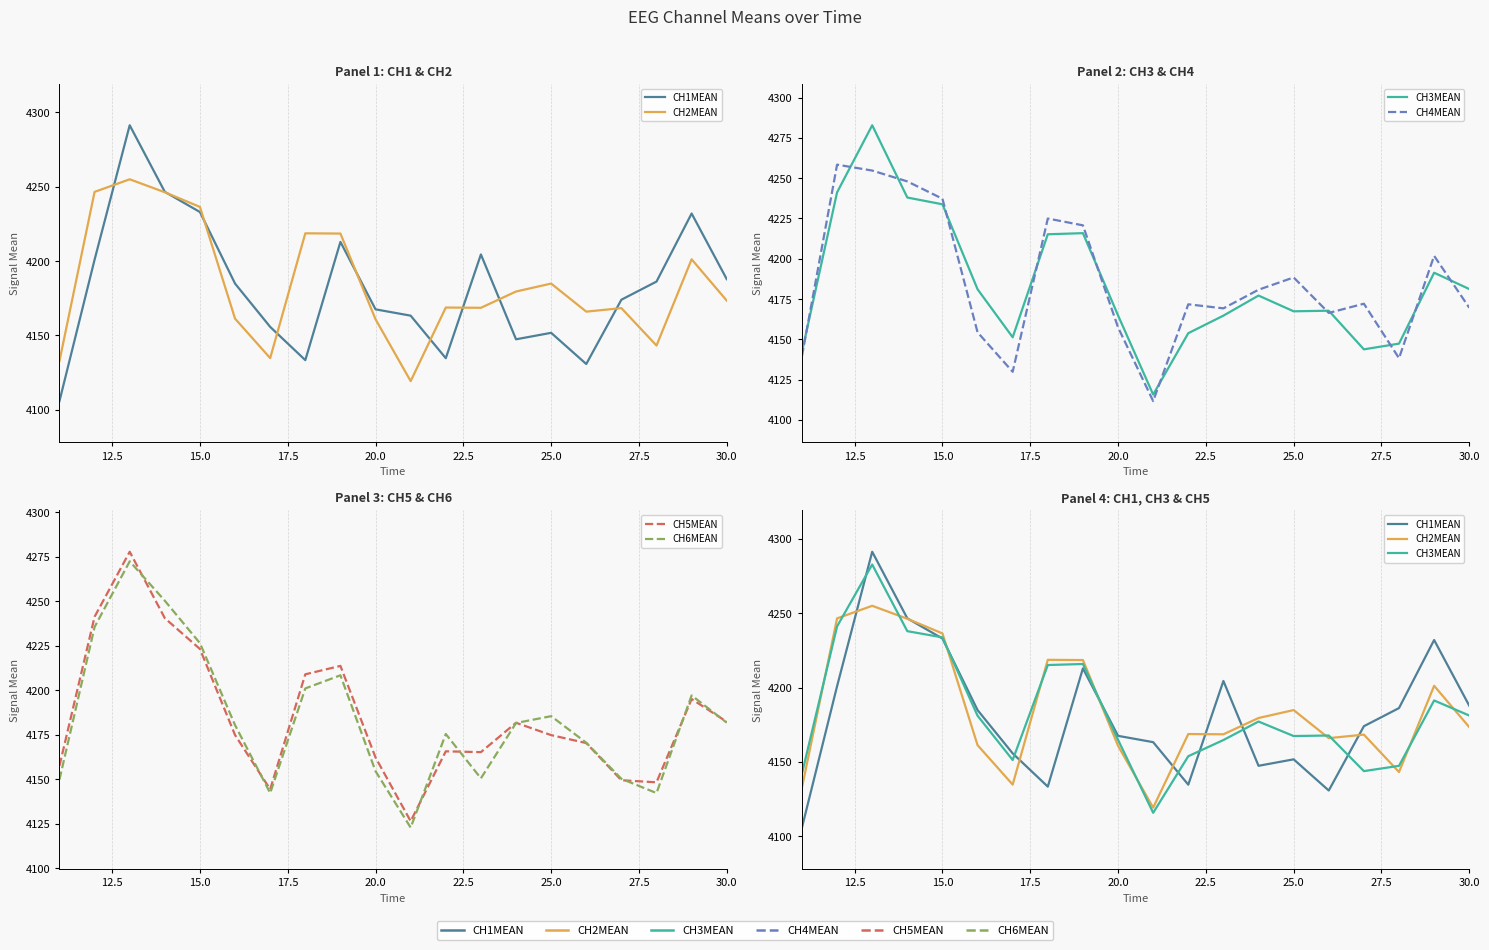

The value of CH2MEAN at 25.0 is 2613.4. True or false?

False